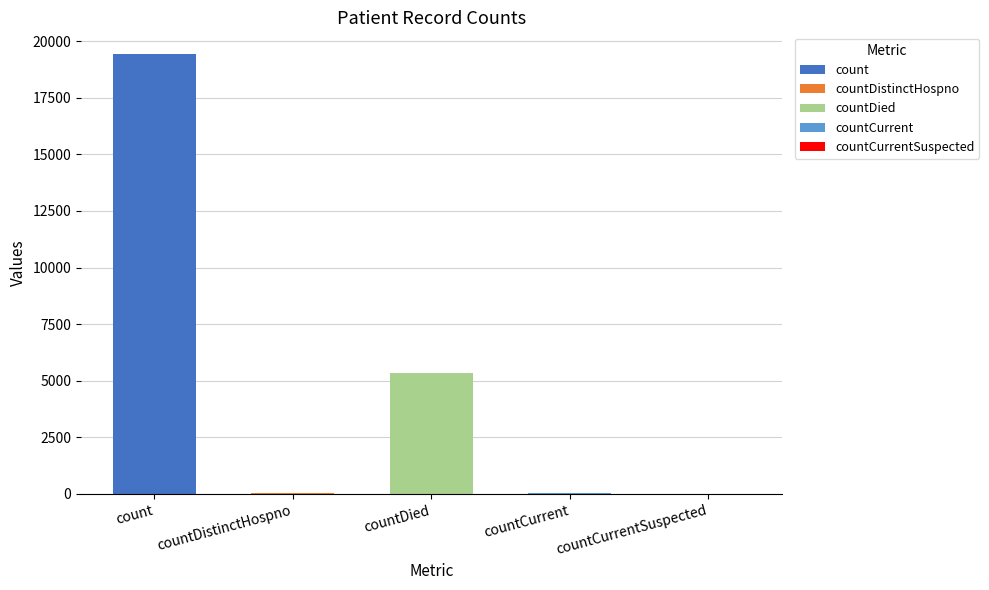

What is the change in value from count to countDistinctHospno?

-19382